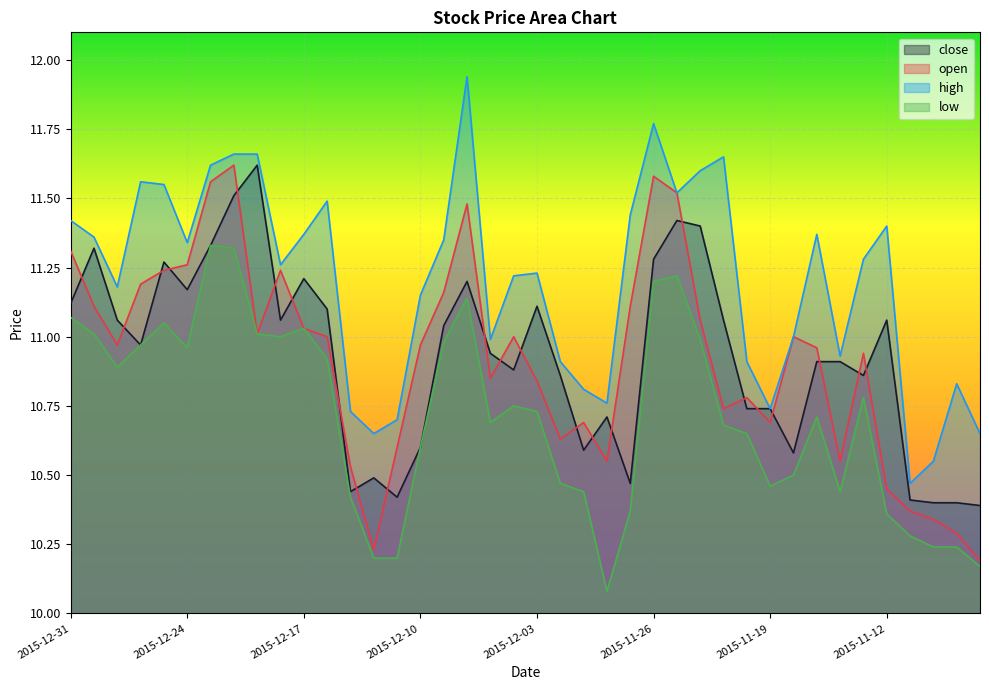

Which category has the lowest value across all series?

2015-11-30